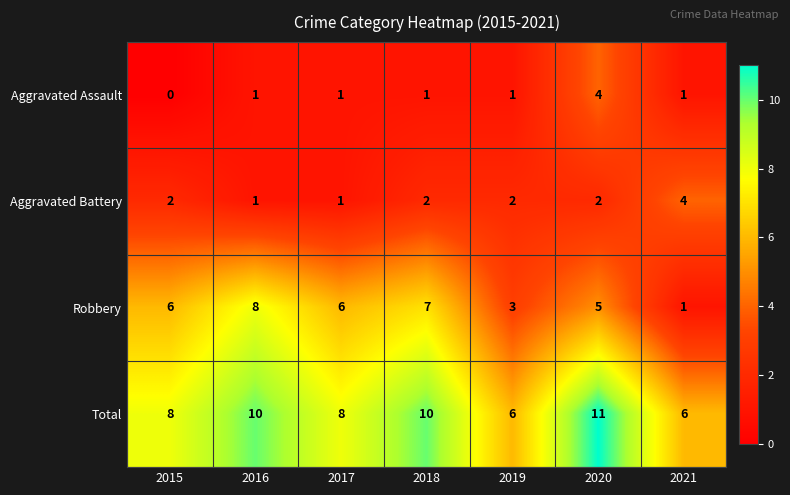

What is the difference between the highest and lowest values at 2020?

9